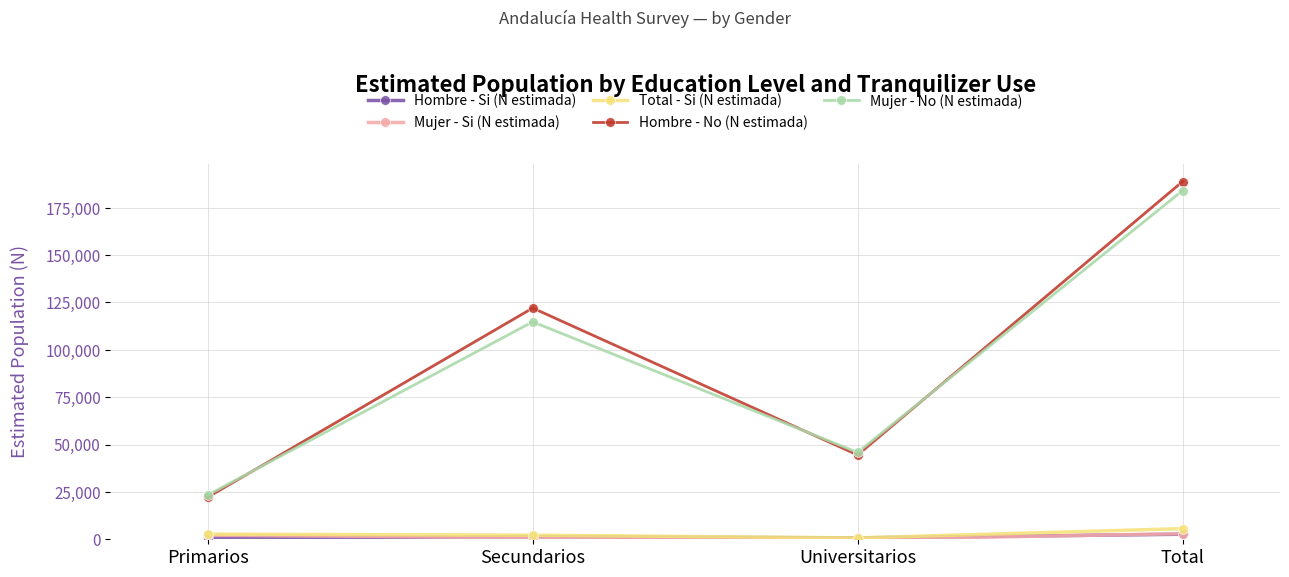

True or false: Mujer - No (N estimada) and Mujer - Si (N estimada) intersect in this chart.

False